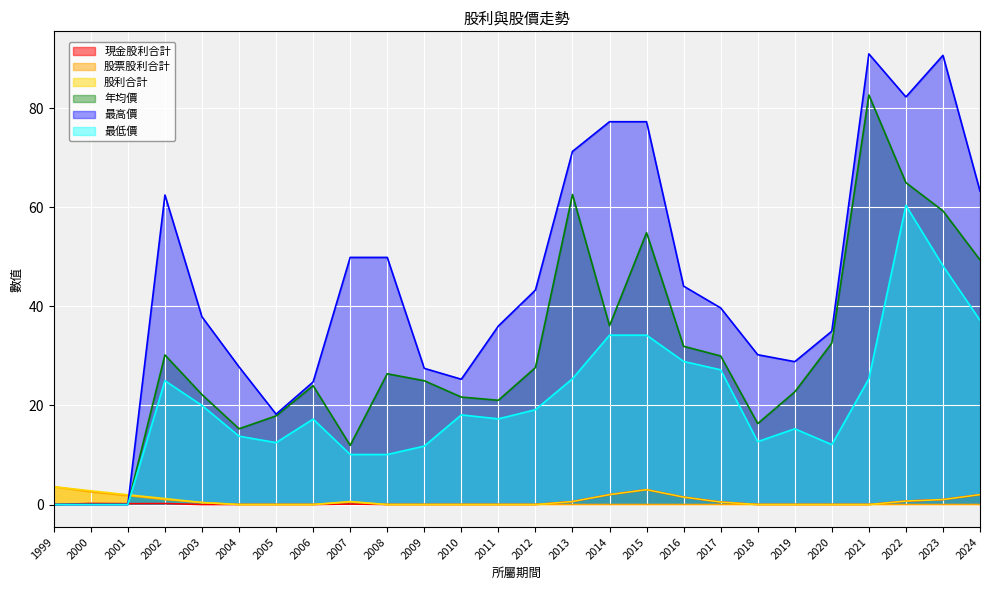

True or false: 年均價 has a value of 62.6 at 2013.

True